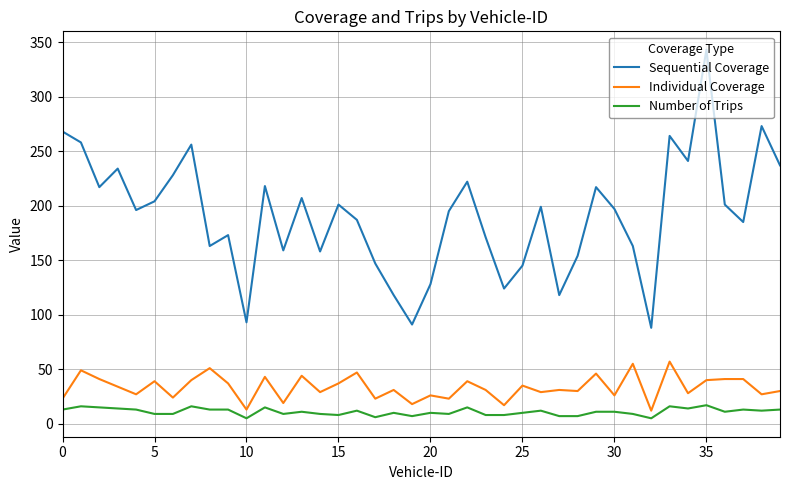

How many series are shown in this chart?

3